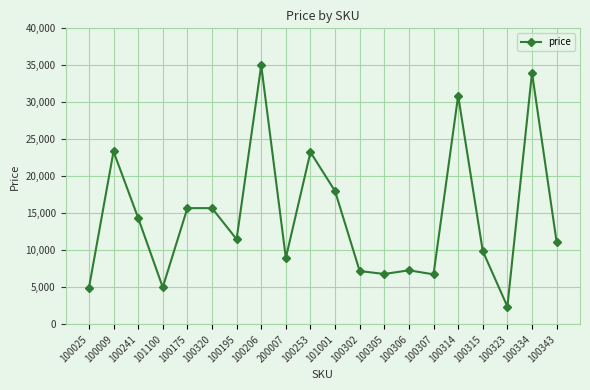

Where is the first local maximum?

100009